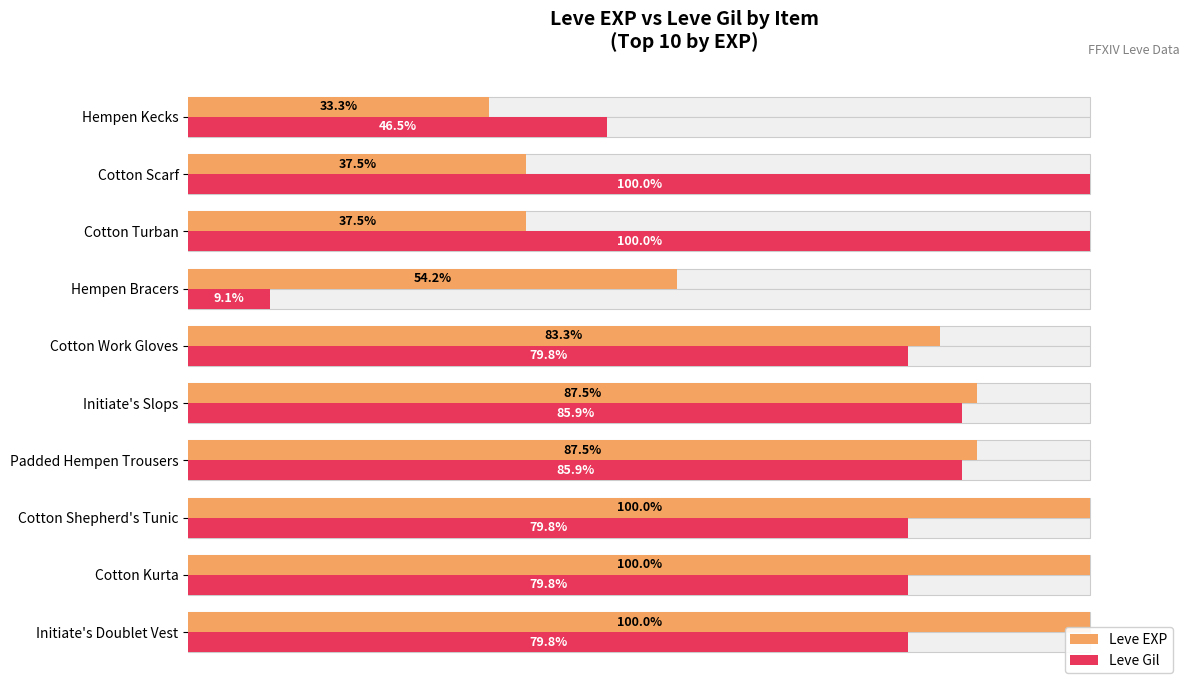

Which series has the largest total across all categories?

Leve Gil